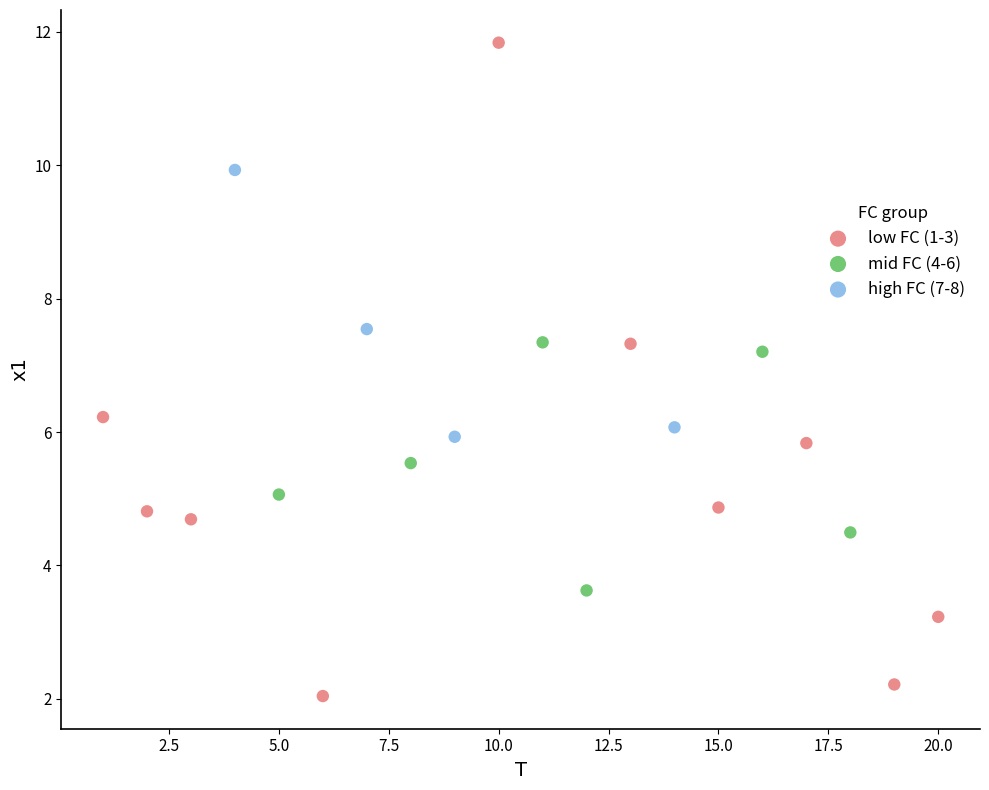

Which series has the largest Y range (max minus min)?

low FC (1-3)